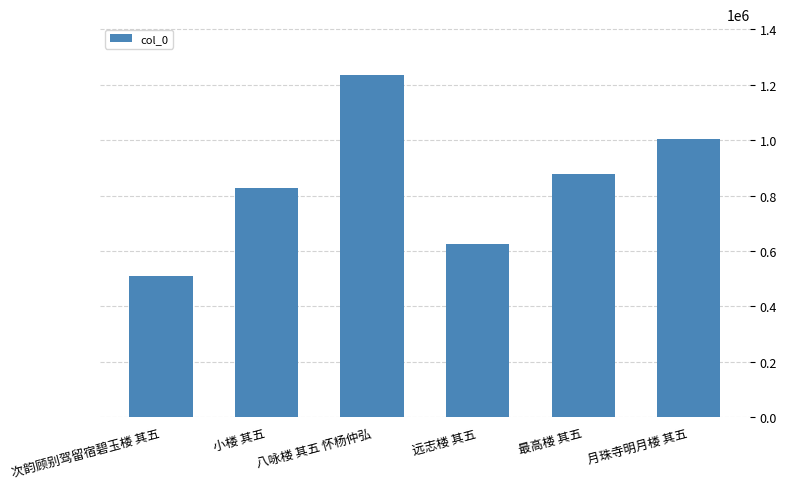

What is the change in value from 次韵顾别驾留宿碧玉楼 其五 to 月珠寺明月楼 其五?

+493821